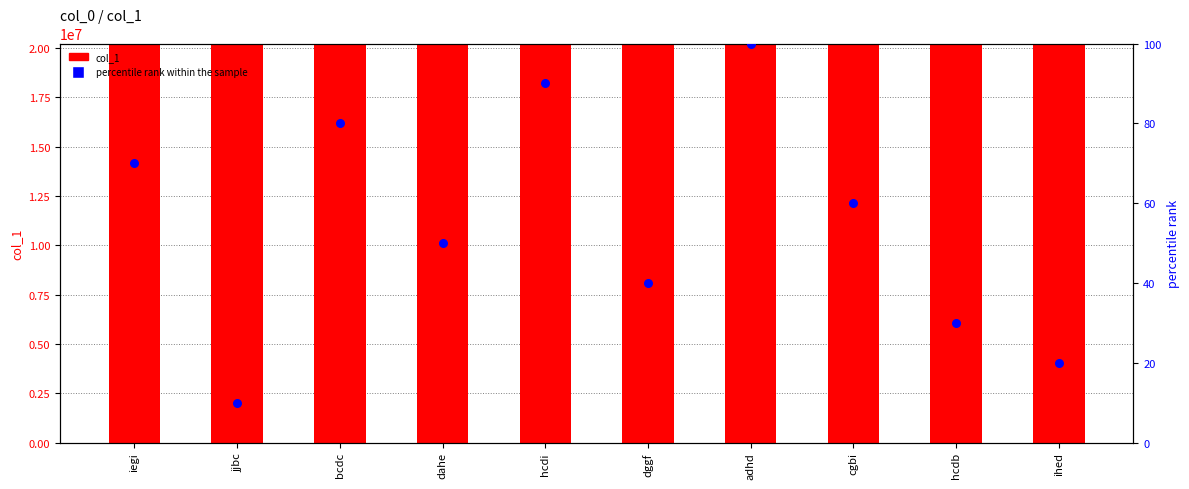

What are all the series names shown in the legend?

col_1, percentile rank within the sample